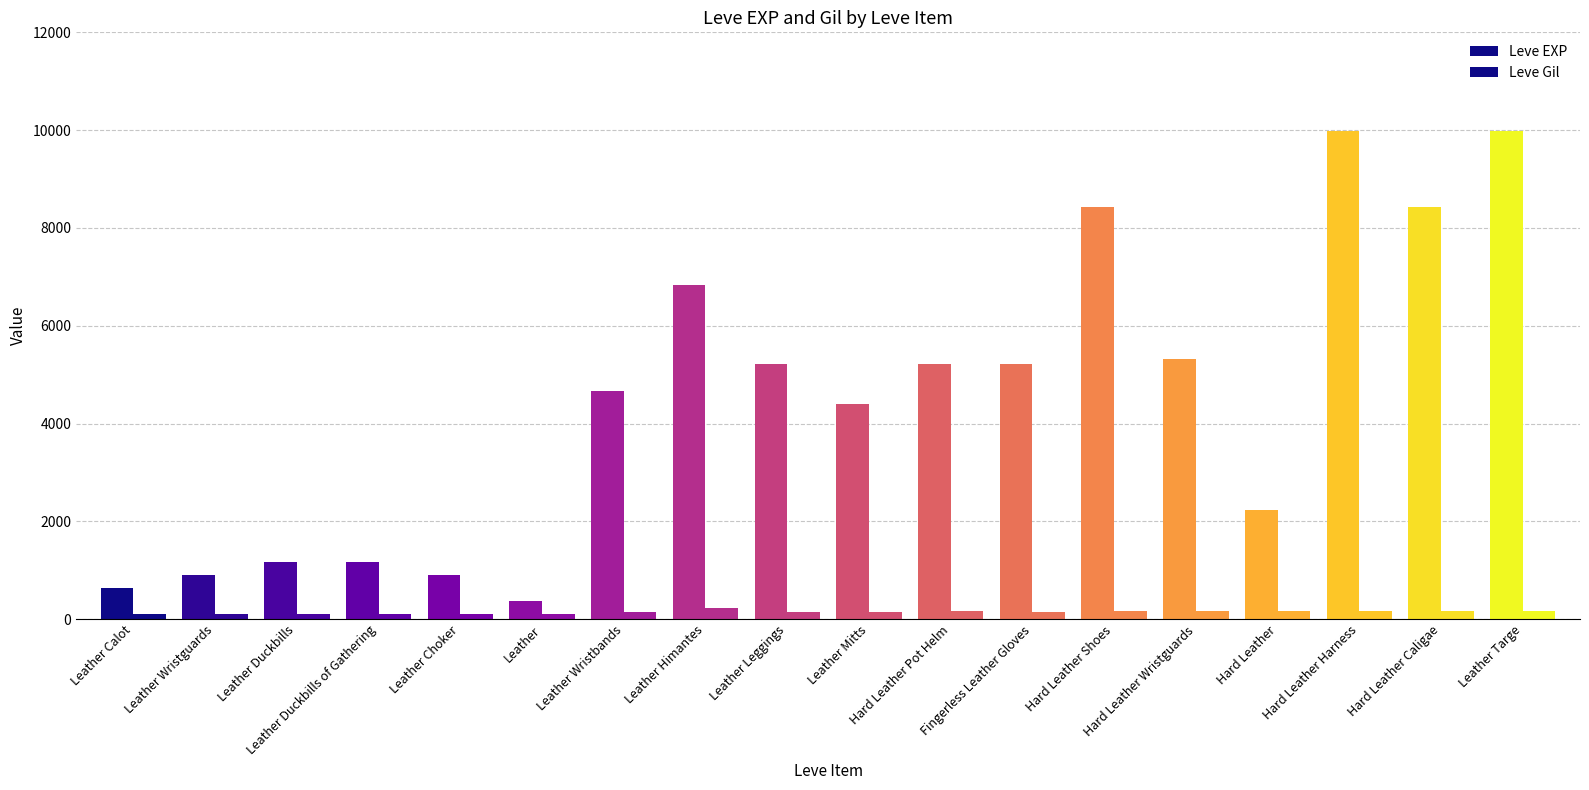

Does the chart contain any negative values?

No